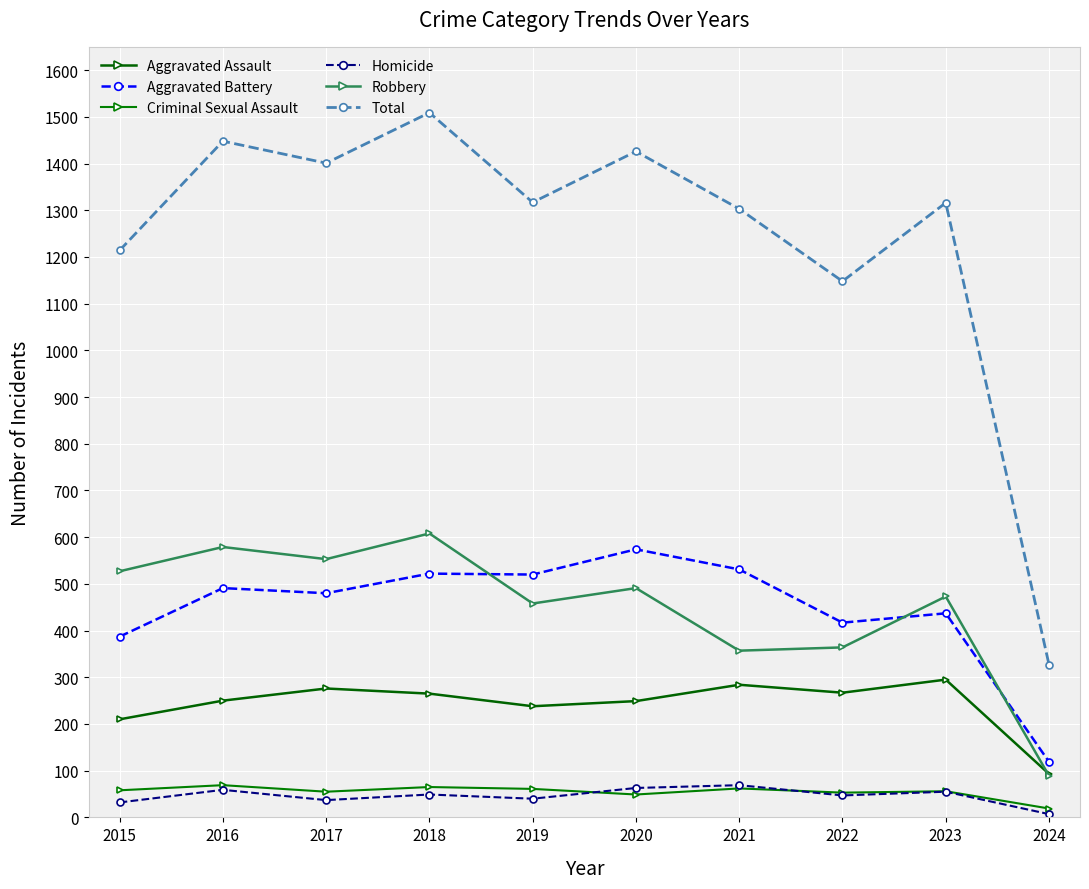

How many data points in Homicide are less than 49?

5